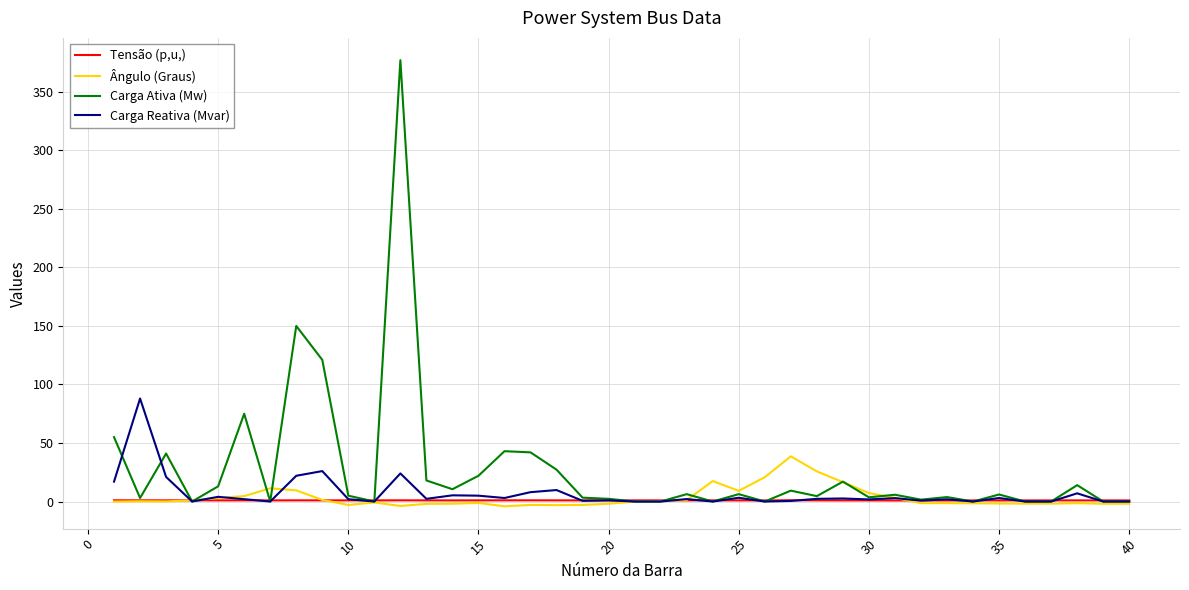

Which series has the widest spread of values?

Carga Ativa (Mw)